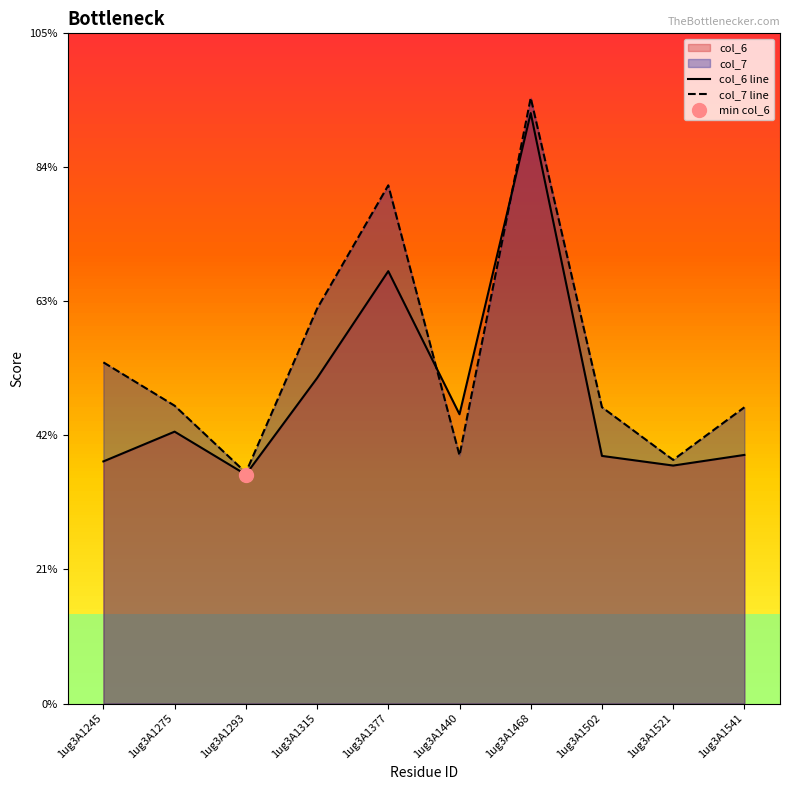

Which series has the largest range (max minus min)?

col_7 line